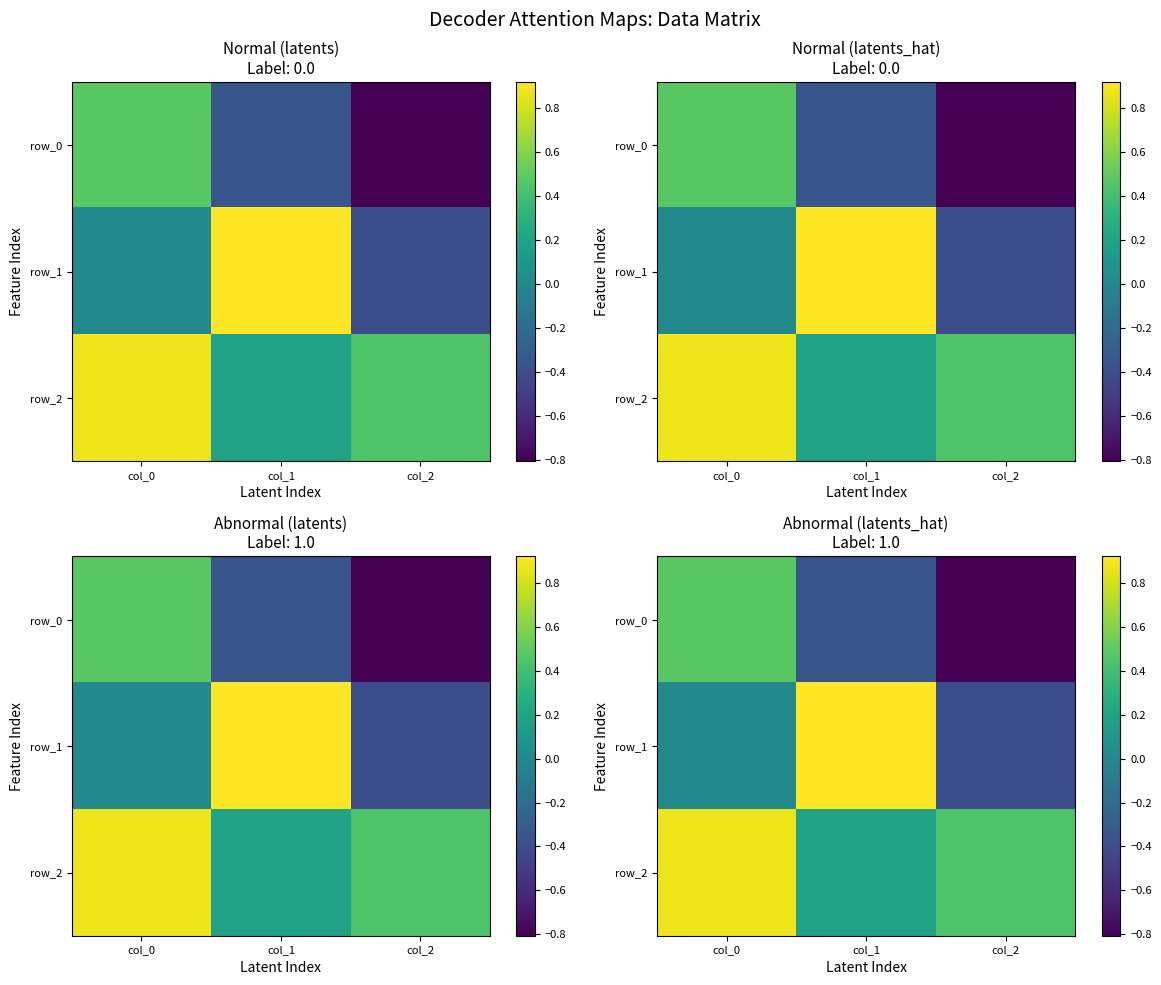

At which category is the sum across all series the highest?

col_0